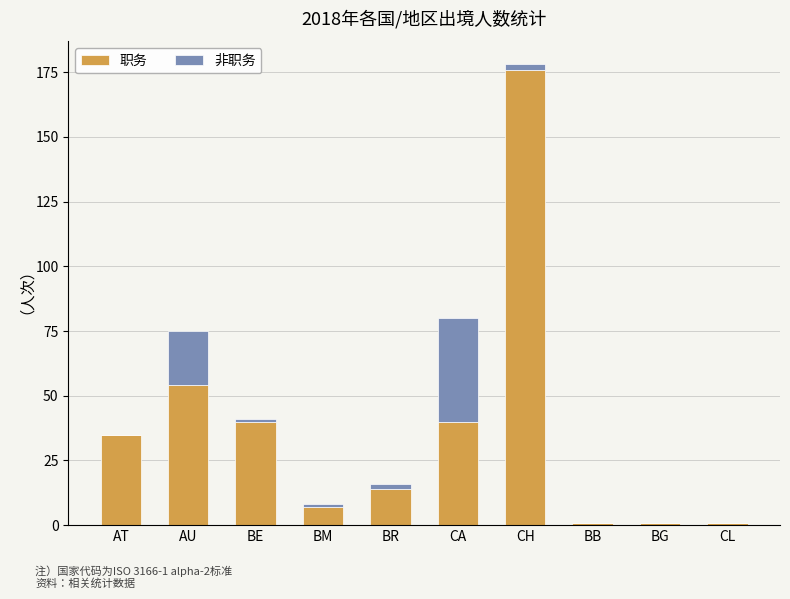

What are all the series names shown in the legend?

职务, 非职务